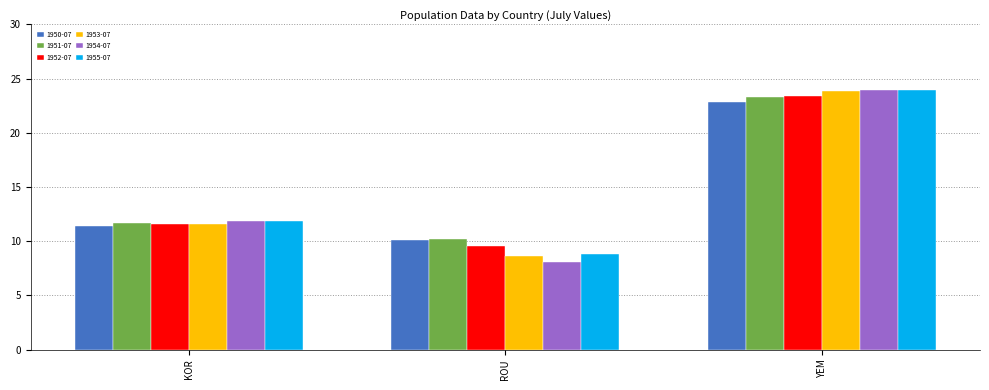

How many values in the 1952-07 series exceed 11?

2